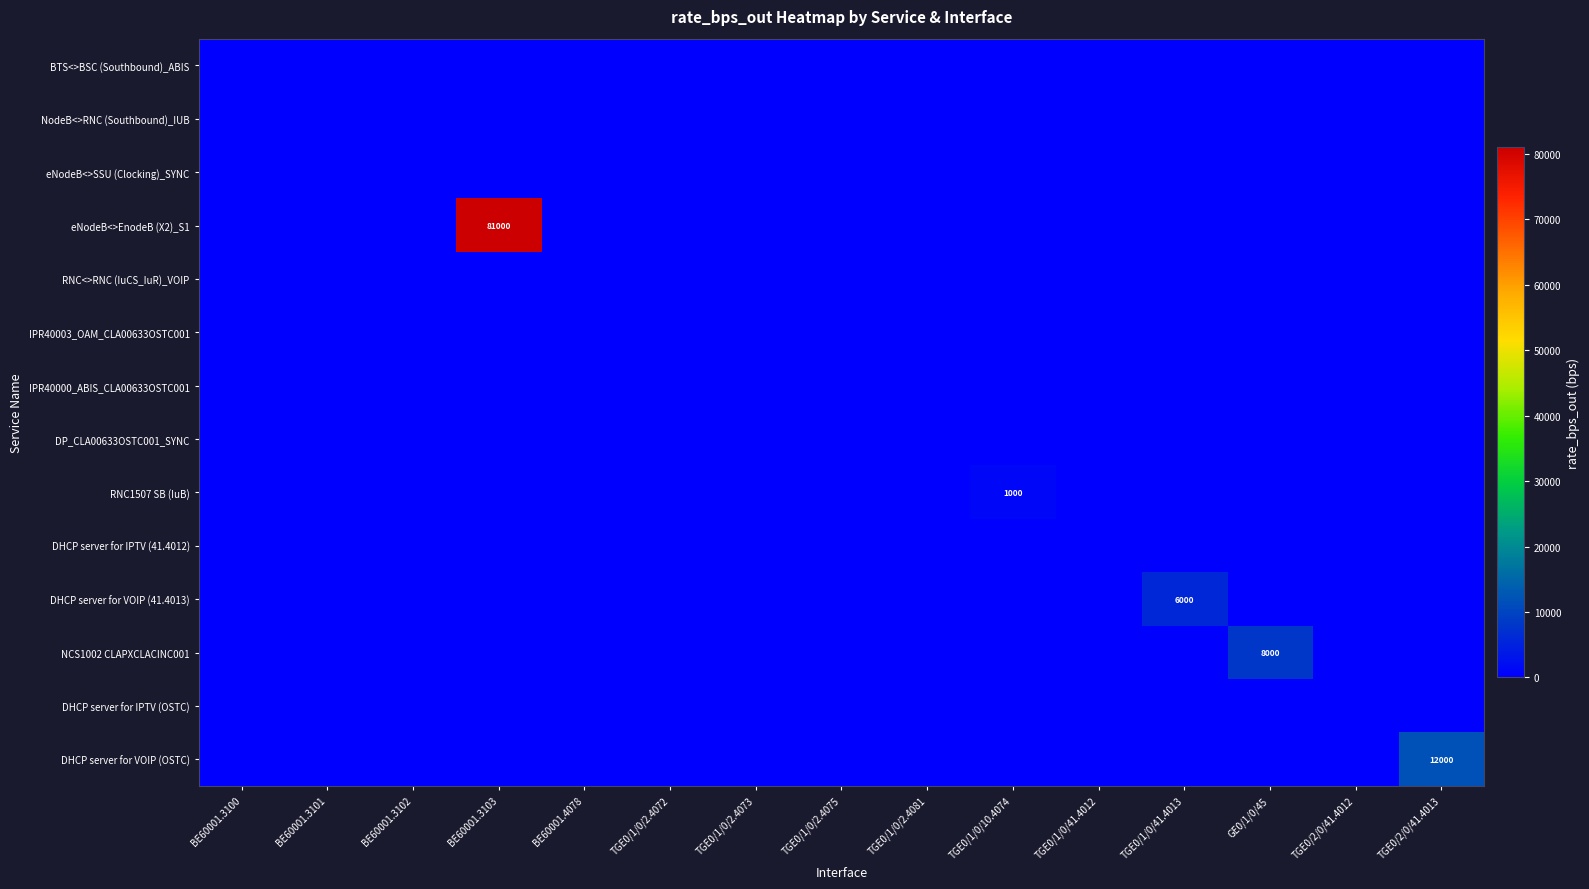

True or false: DHCP server for VOIP (41.4013) has a value of -2160 at BE60001.3103.

False